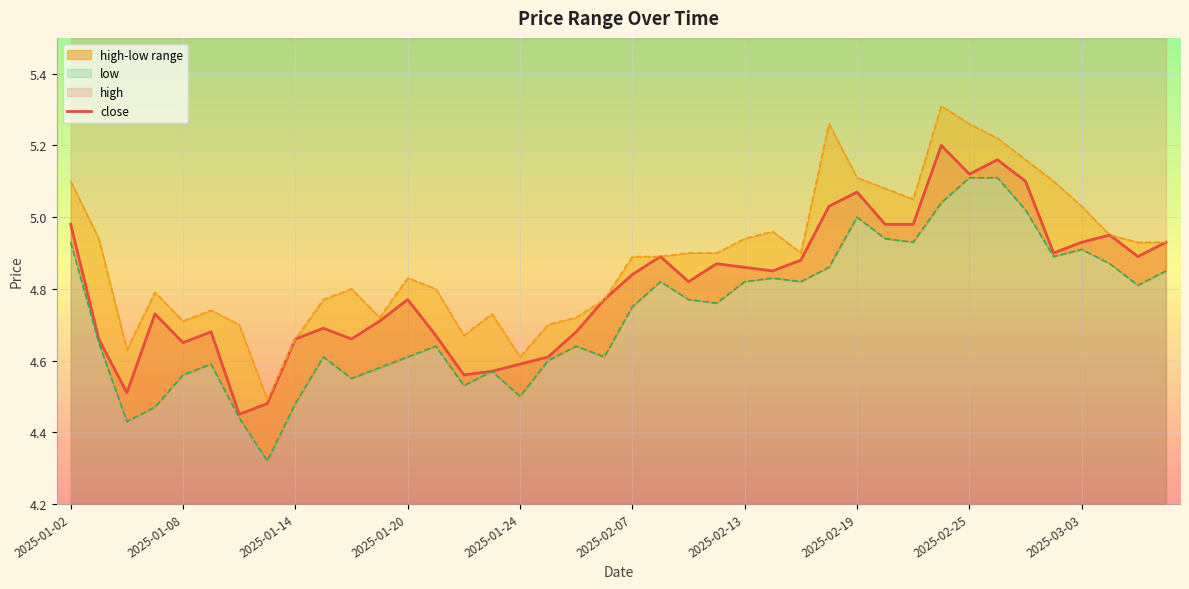

The close series shows 3.4 at 2025-02-25. True or false?

False